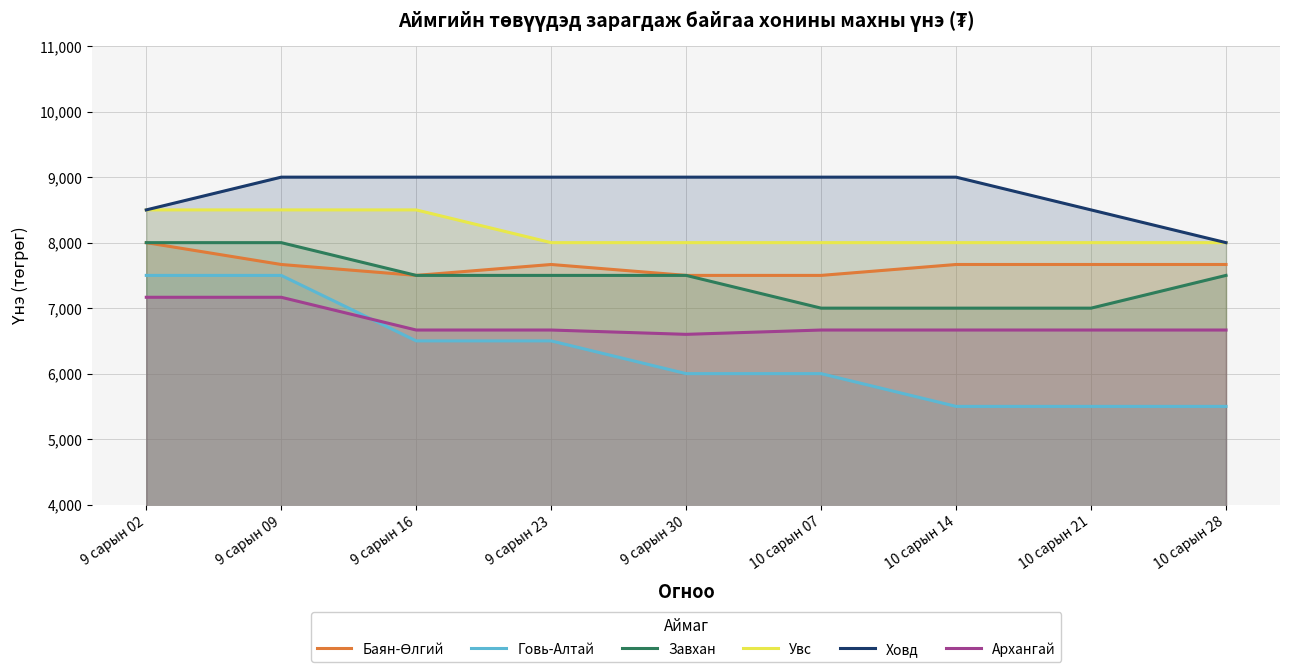

What is the maximum value shown in the chart?

9000.0